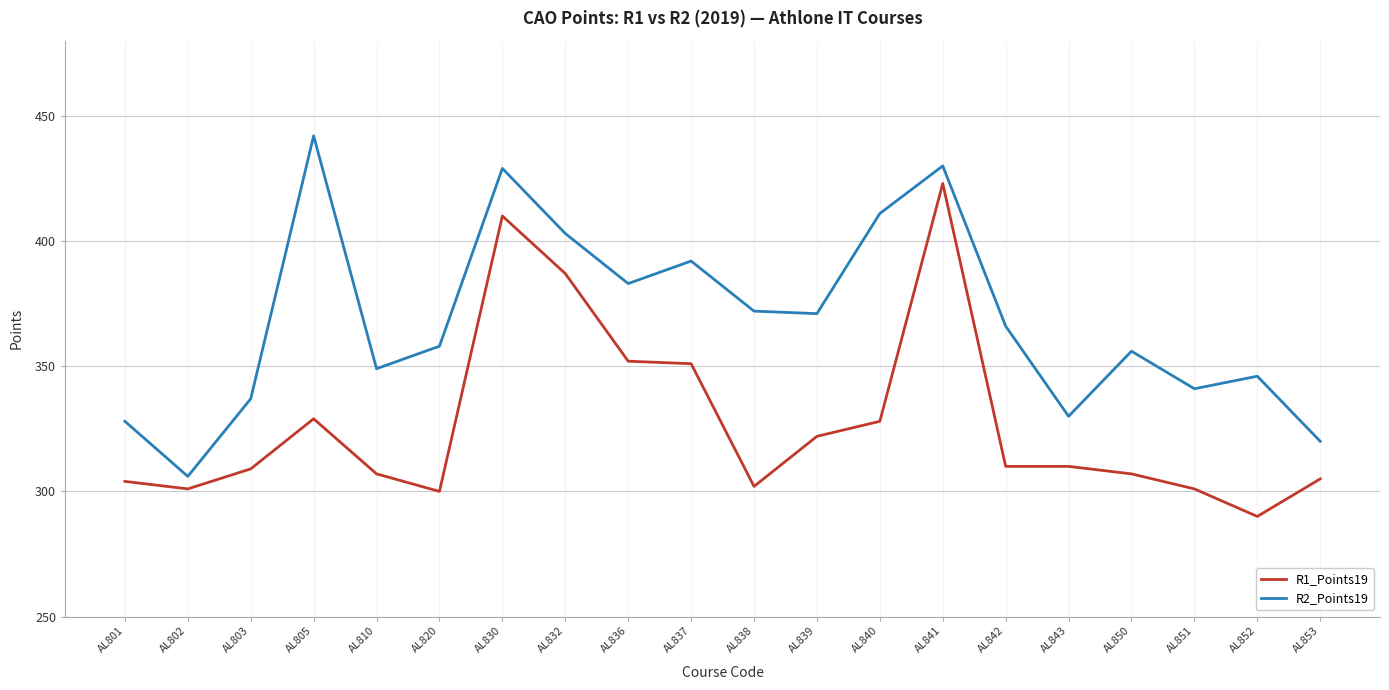

List the series in order of their peak value, highest first.

R2_Points19, R1_Points19